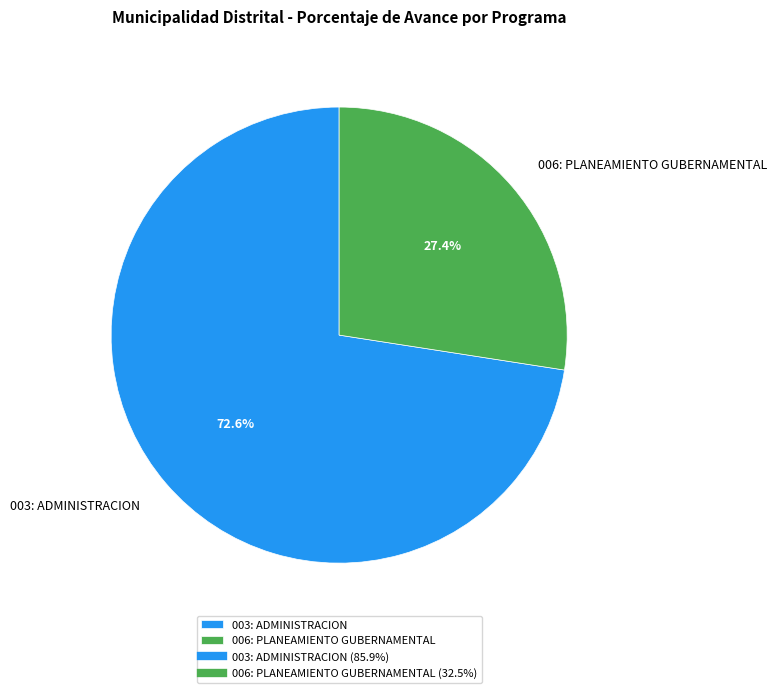

Does 003: ADMINISTRACION account for over 50% of the chart?

Yes